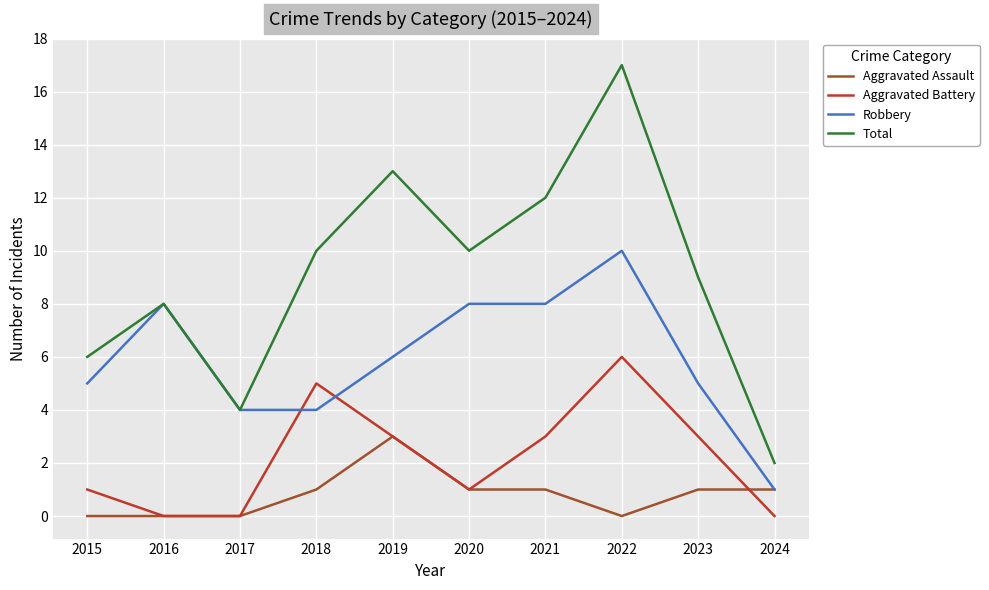

What value does the Aggravated Battery series have at 2023?

3